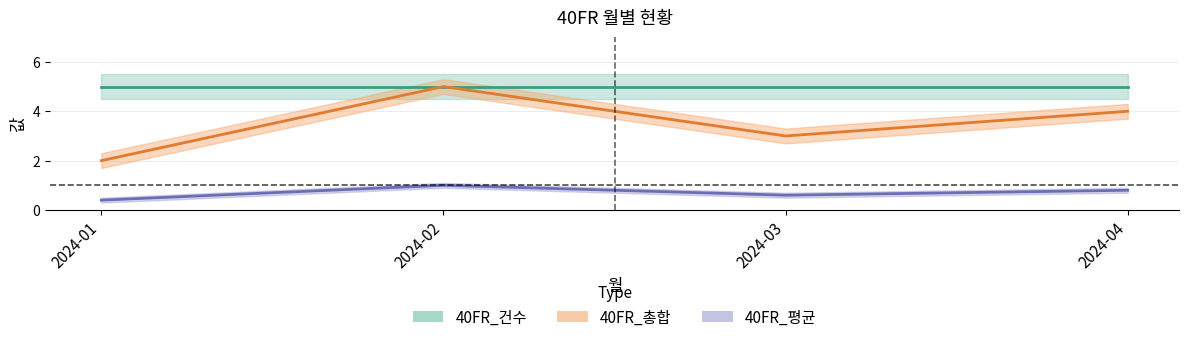

True or false: 40FR_평균 and 40FR_총합 intersect in this chart.

False